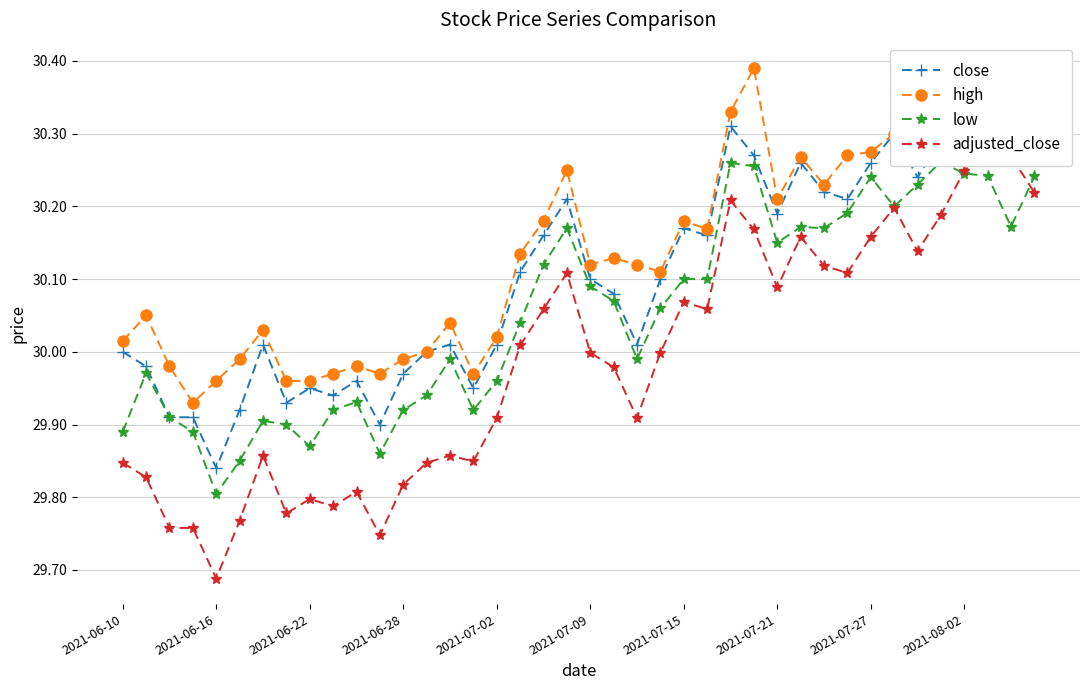

What is the difference between the maximum and minimum values in the close series?

0.5